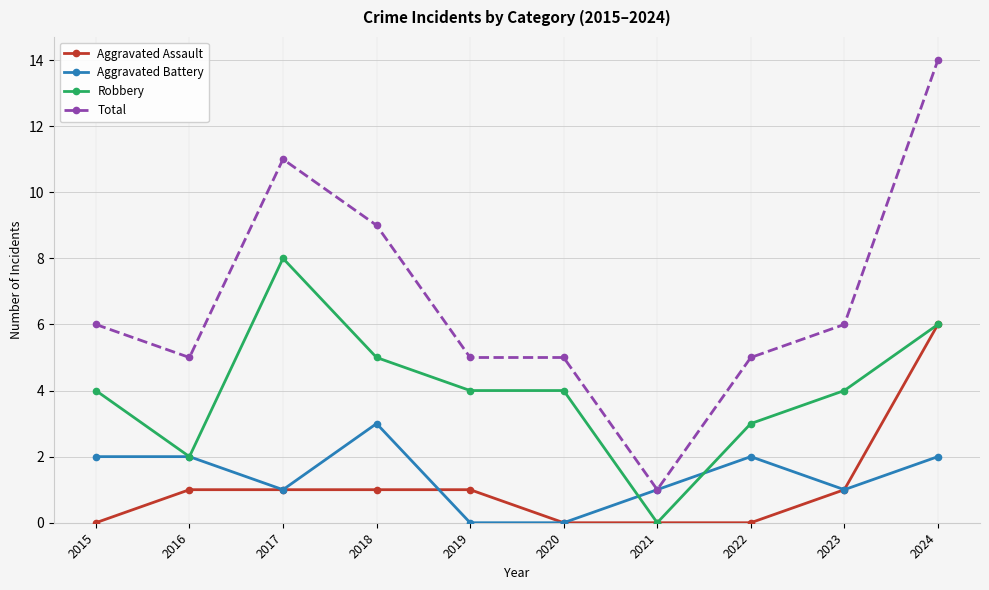

How many distinct data groups are displayed?

4